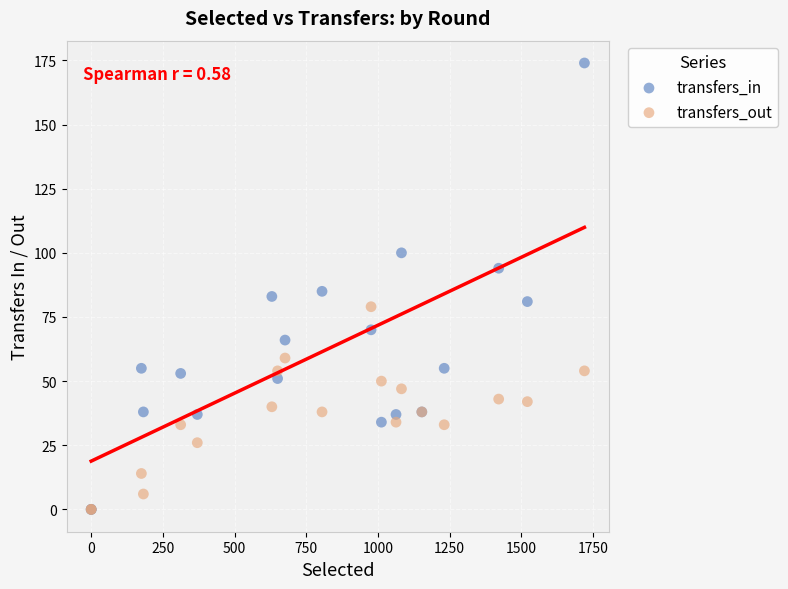

What are all the series names shown in the legend?

transfers_in, transfers_out